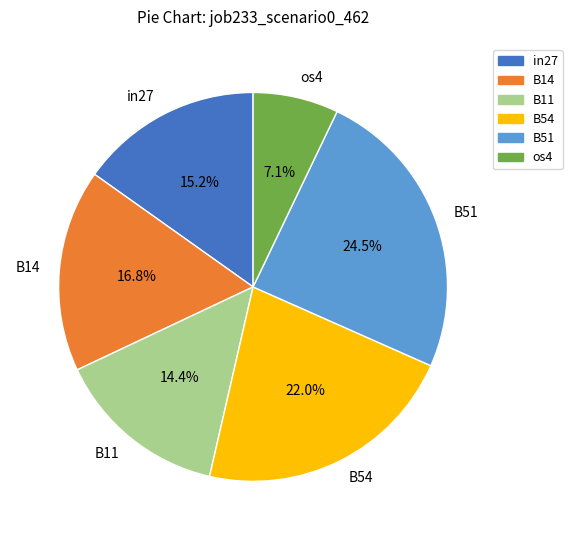

True or false: B14 accounts for 10% of the total.

False